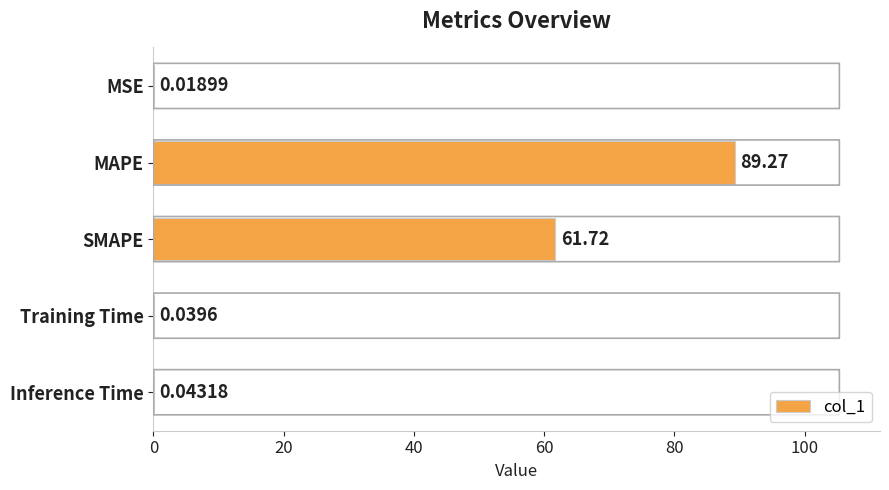

At which label is the value closest to 44?

SMAPE